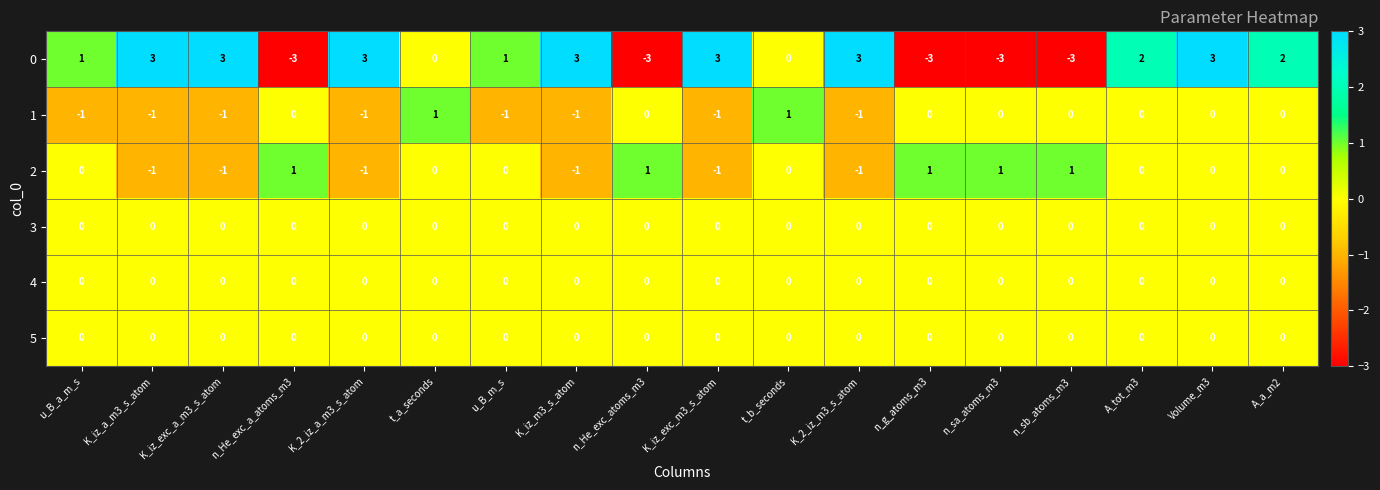

What is the smallest value displayed?

-3